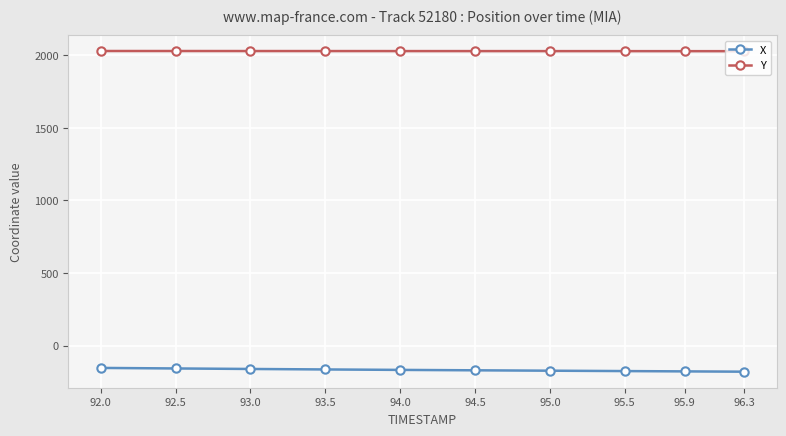

What is the greatest value displayed?

2030.0